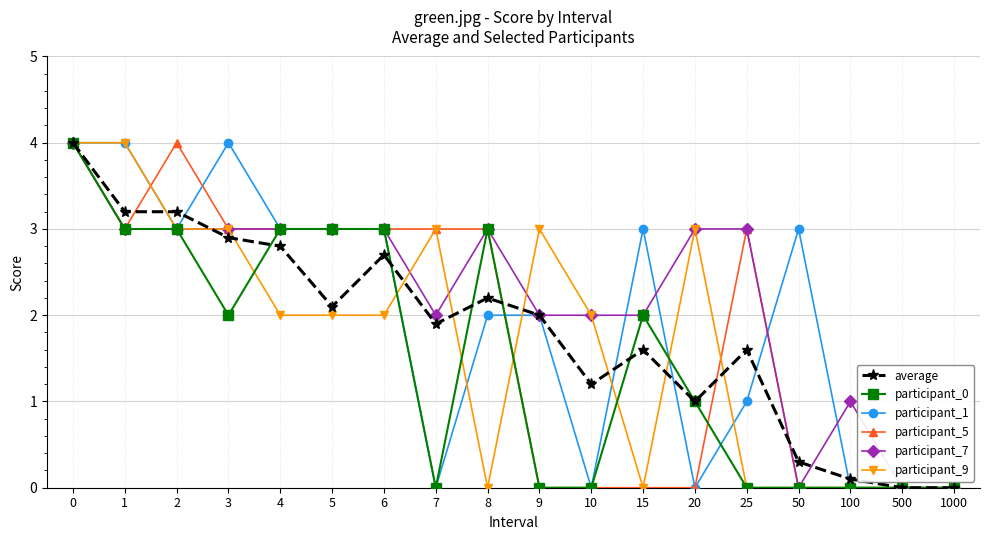

What is the difference between the maximum and minimum values in the participant_0 series?

4.0